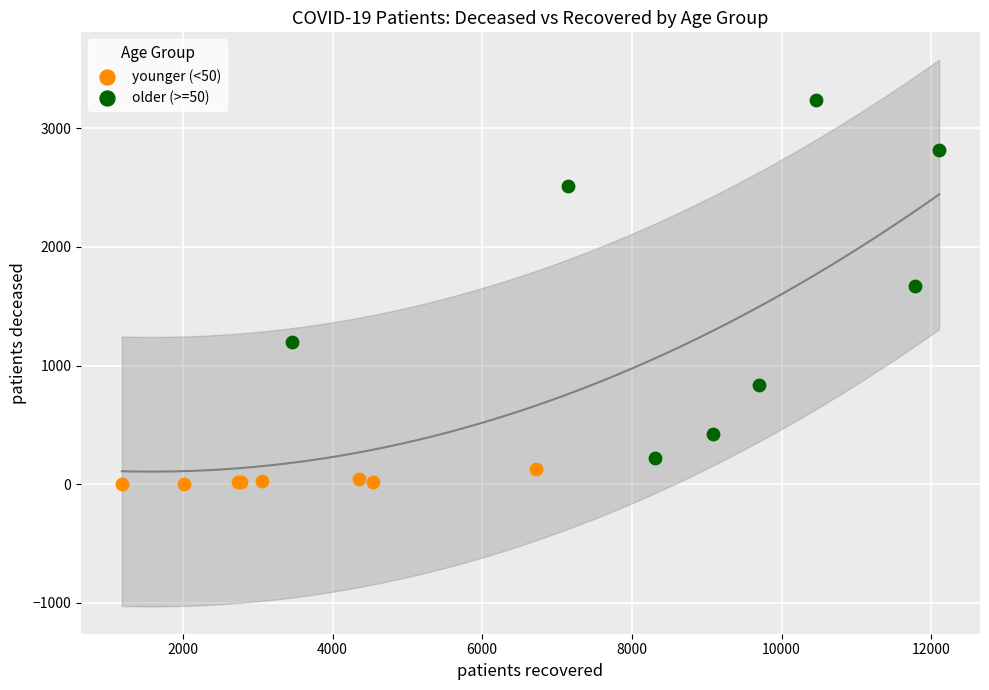

Which series contains the highest Y value?

older (>=50)